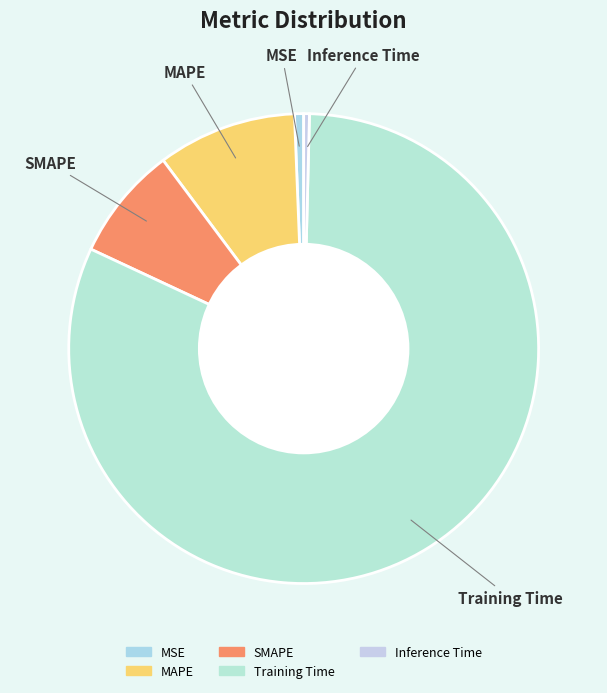

How many slices are in this pie chart?

5